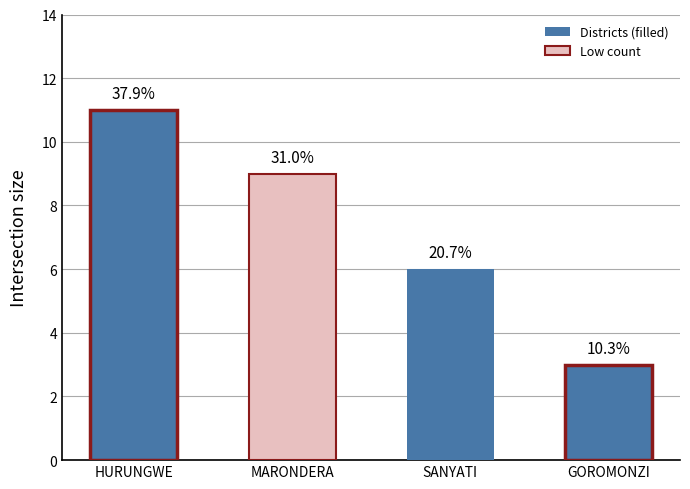

Does the chart contain stacked bars?

No